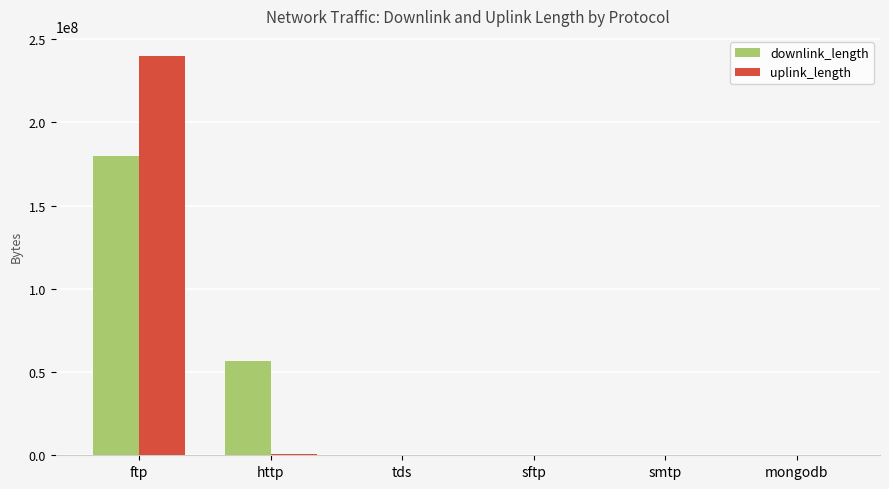

Which label corresponds to the largest value in the chart?

ftp